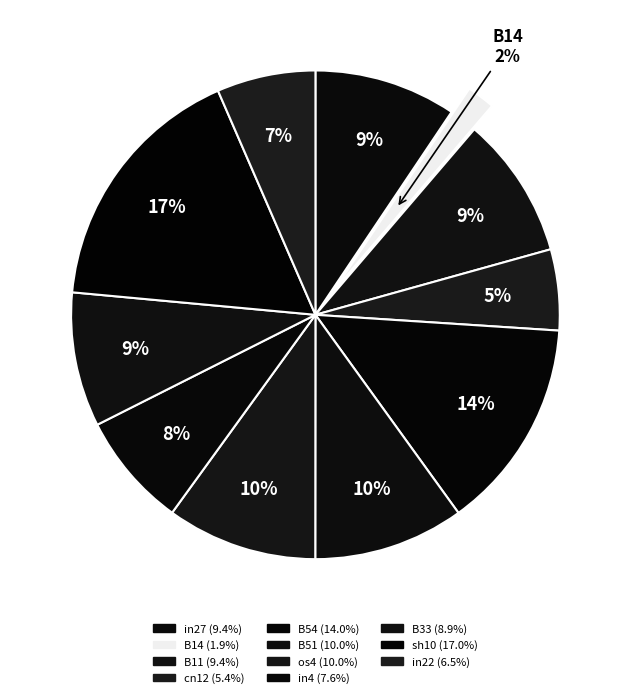

To the nearest percent, what is the average slice percentage?

9%